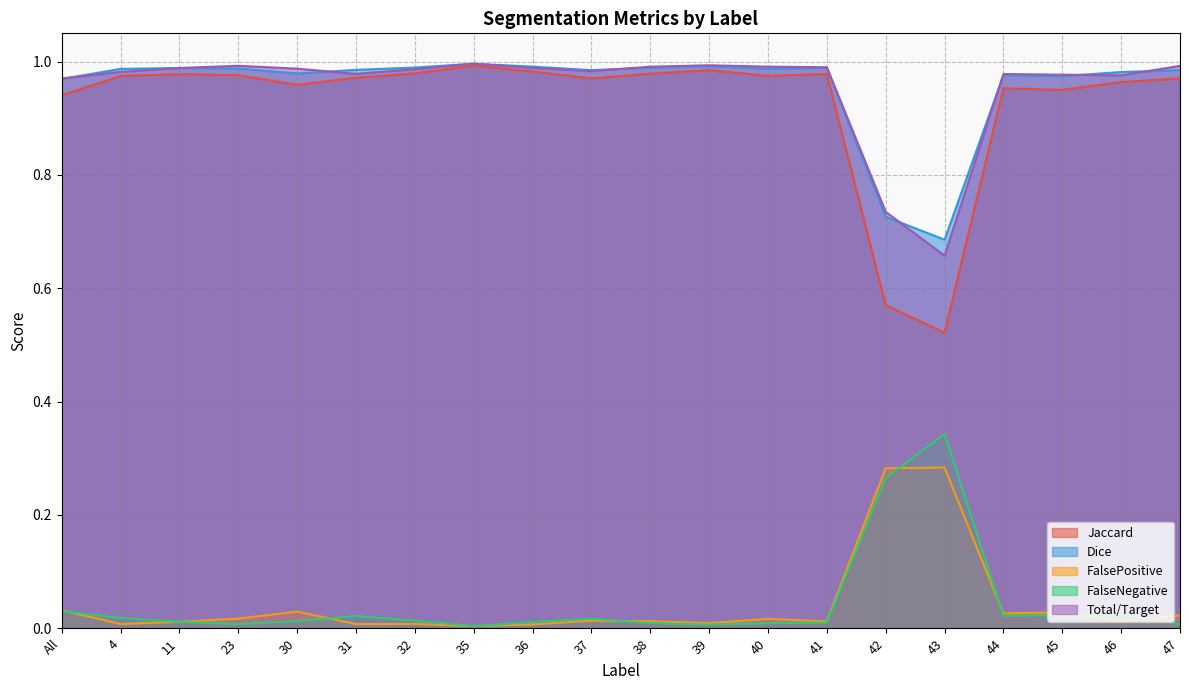

True or false: FalsePositive and Dice cross at least once.

False